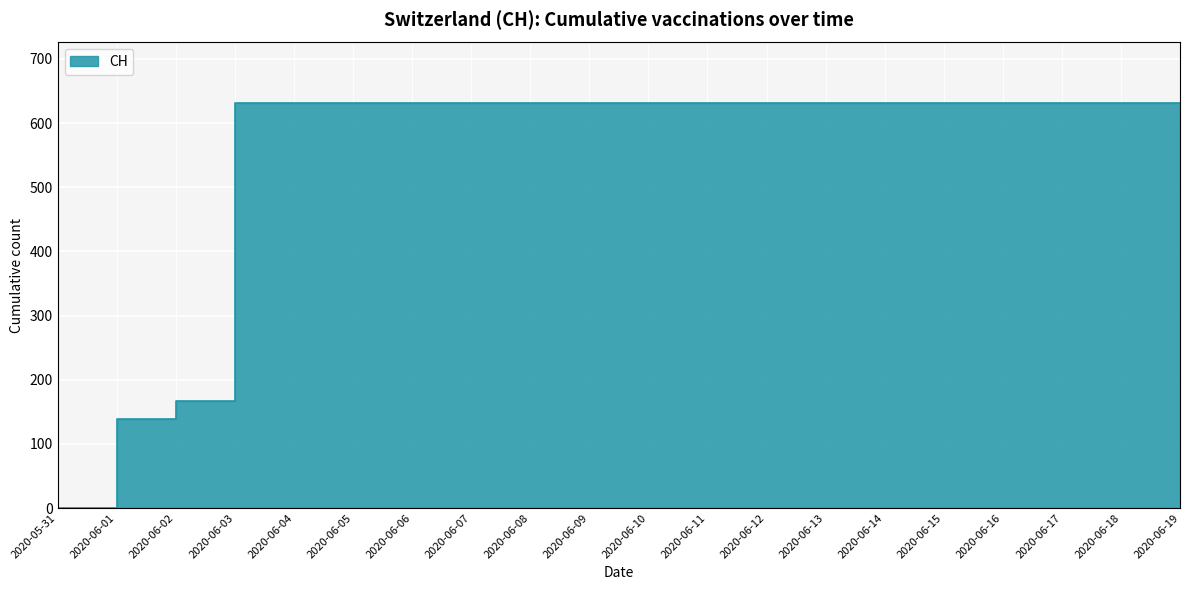

Reading left to right, extract all data points from this chart.

2020-05-31=0	2020-06-01=139	2020-06-02=167	2020-06-03=631	2020-06-04=631	2020-06-05=631	2020-06-06=631	2020-06-07=631	2020-06-08=631	2020-06-09=631	2020-06-10=631	2020-06-11=631	2020-06-12=631	2020-06-13=631	2020-06-14=631	2020-06-15=631	2020-06-16=631	2020-06-17=631	2020-06-18=631	2020-06-19=631